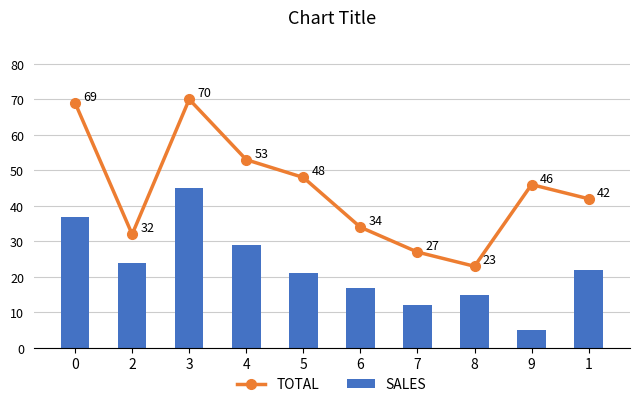

Reading left to right, list all the values displayed in this chart.

TOTAL: 69	32	70	53	48	34	27	23	46	42
SALES: 37	24	45	29	21	17	12	15	5	22